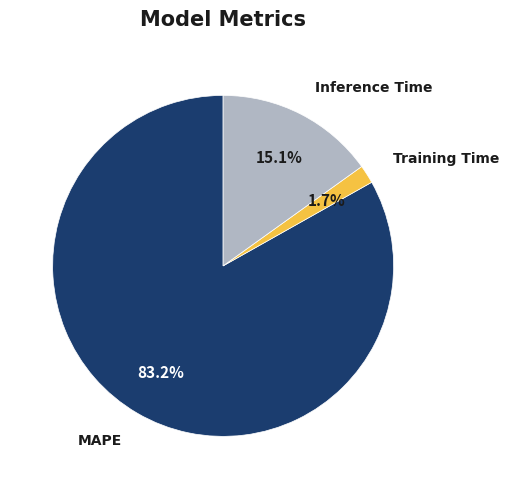

To the nearest percent, what portion does Inference Time represent?

15%